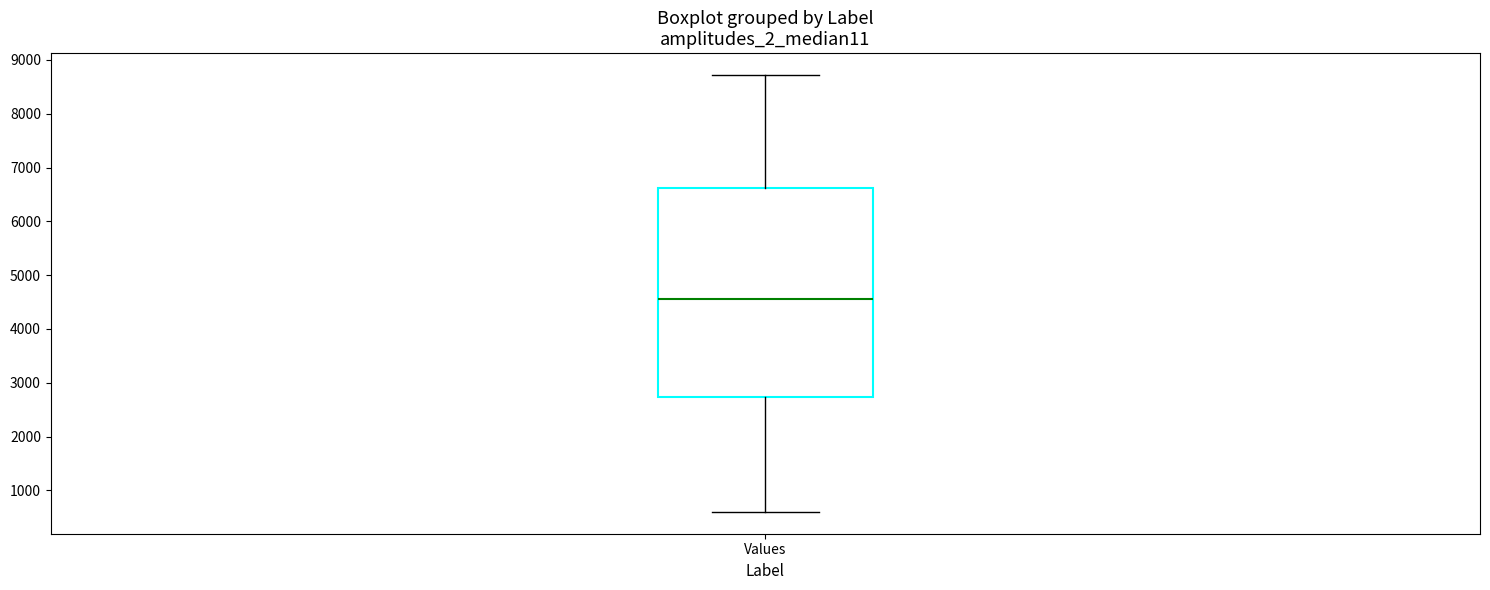

Where does the upper whisker of the box for Values end on the y-axis? The values are not printed on the chart, so give them approximately, as read against the axis.

8700